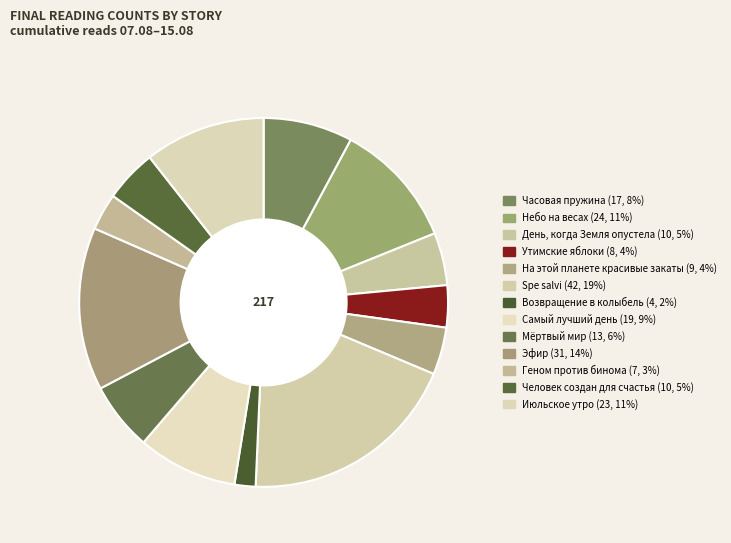

Which category has the biggest portion of the pie?

Spe salvi